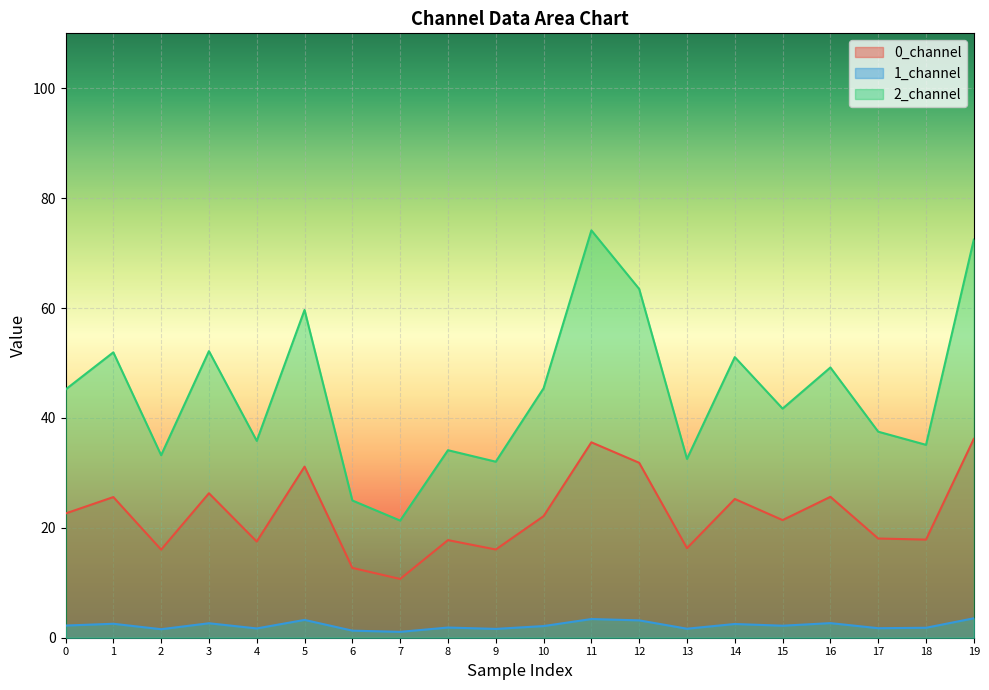

At which category is the sum across all series the highest?

11